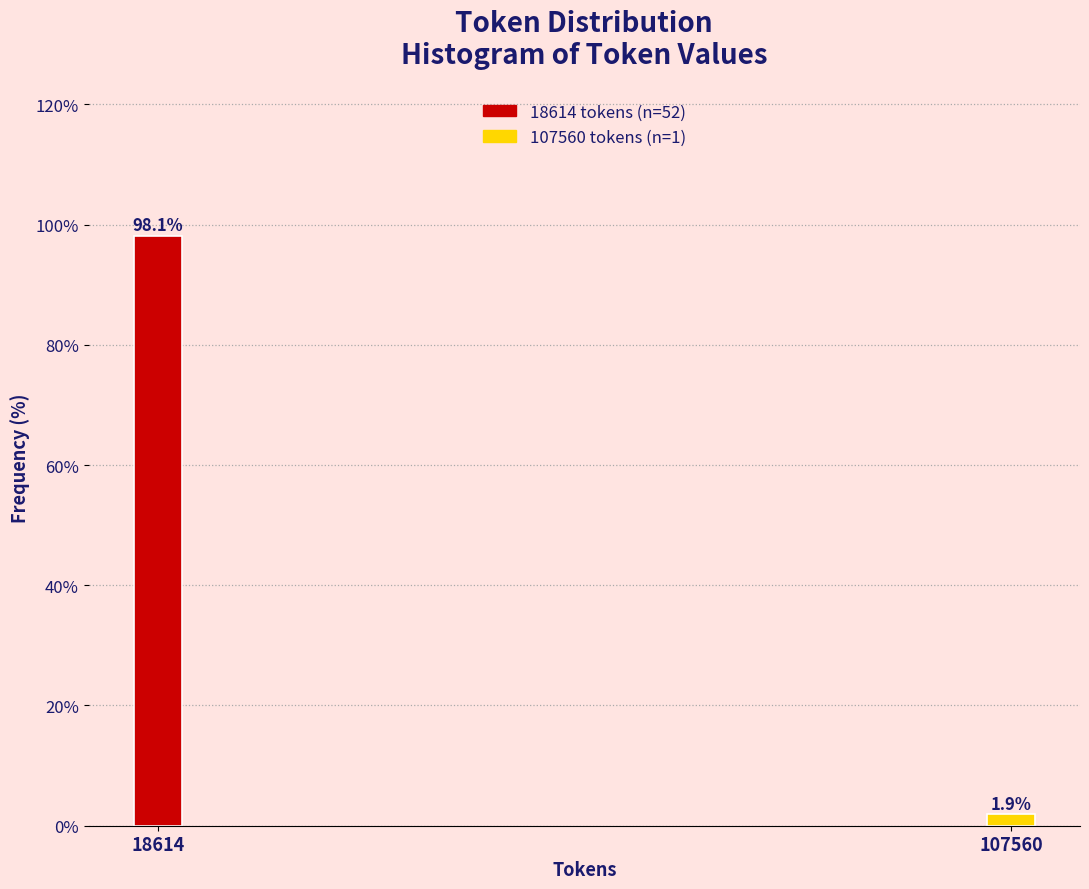

Reading left to right, transcribe all the data shown in this chart.

98.1	1.9